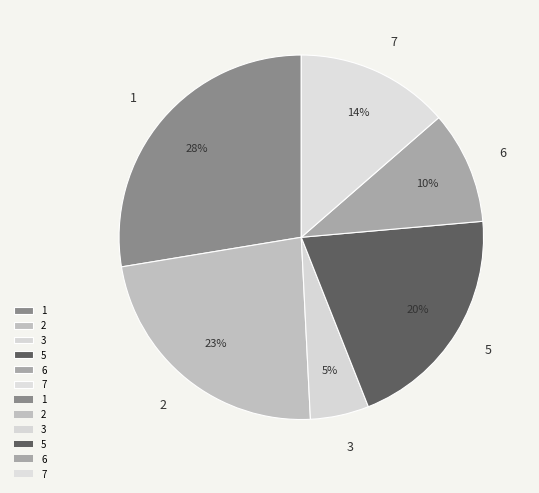

Count the number of slices in the pie.

6